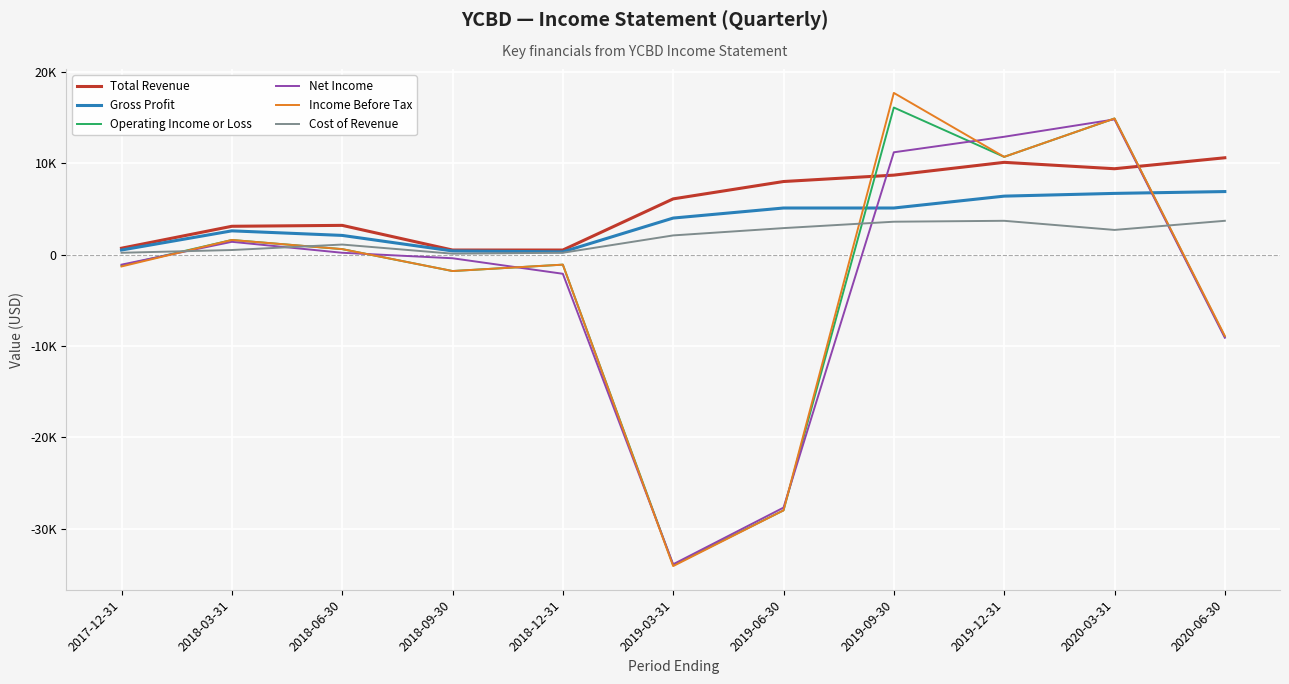

True or false: Operating Income or Loss and Income Before Tax intersect in this chart.

False